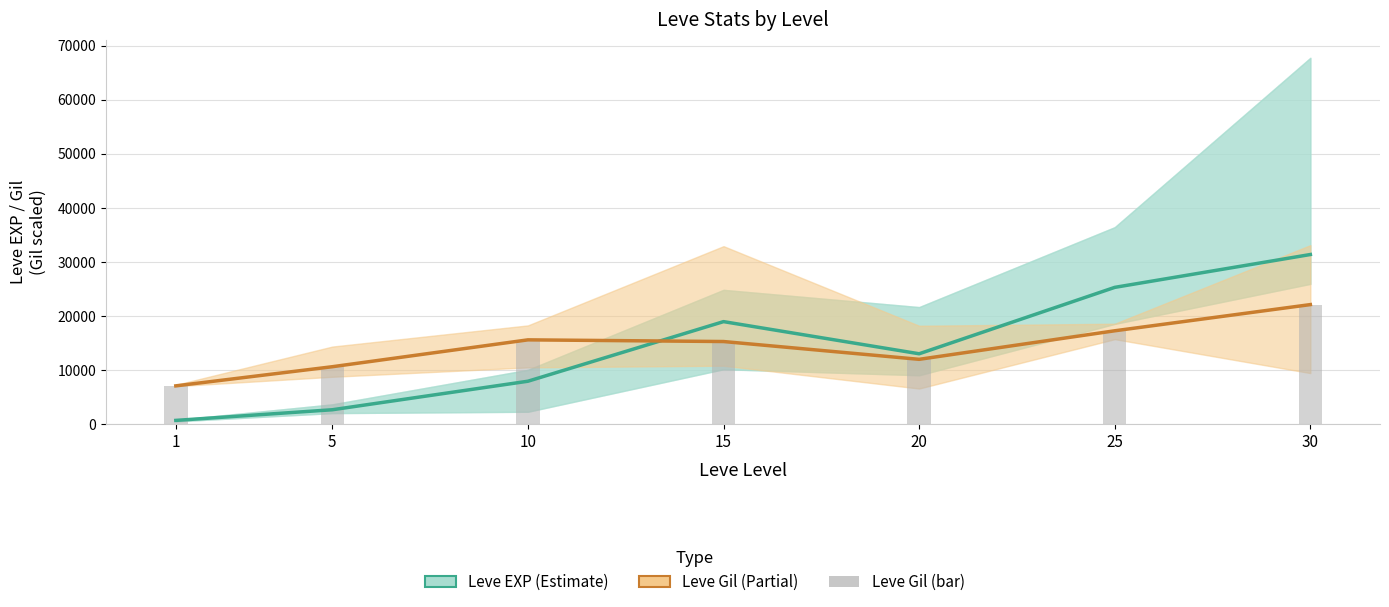

Is the value of Leve Gil (mid, scaled) at 1 greater than the value of Leve EXP (mid) at 15?

No